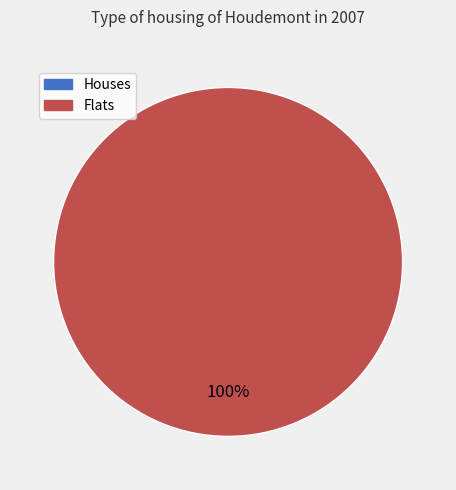

Is it true that 1637187276 is 99% of the pie?

False